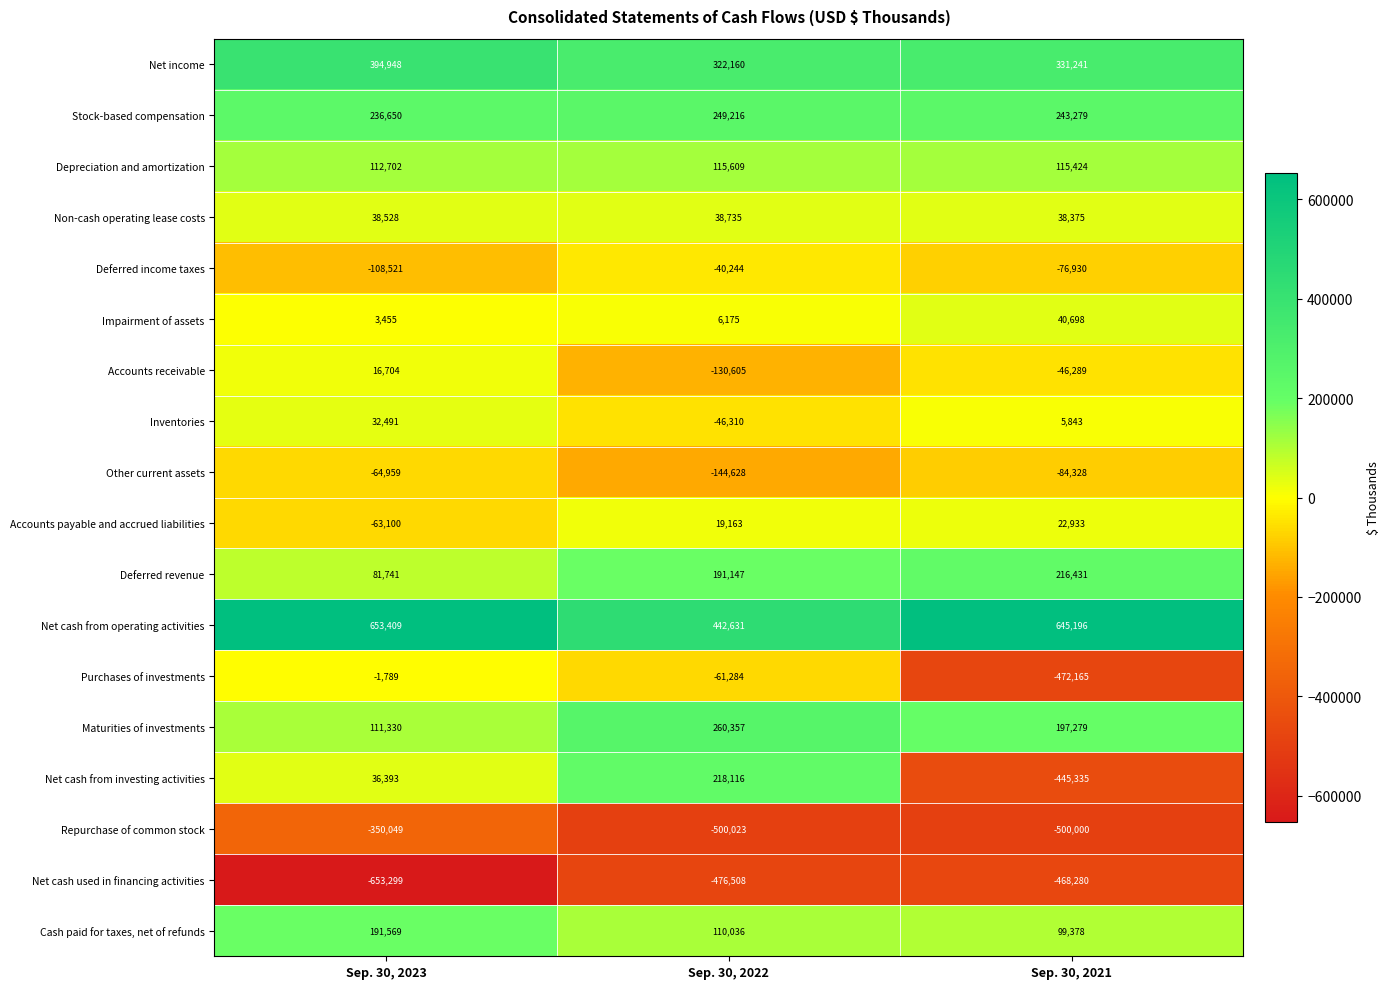

List the series in order of their peak value, lowest first.

Net cash used in financing activities, Repurchase of common stock, Other current assets, Deferred income taxes, Purchases of investments, Accounts receivable, Accounts payable and accrued liabilities, Inventories, Non-cash operating lease costs, Impairment of assets, Depreciation and amortization, Cash paid for taxes, net of refunds, Deferred revenue, Net cash from investing activities, Stock-based compensation, Maturities of investments, Net income, Net cash from operating activities